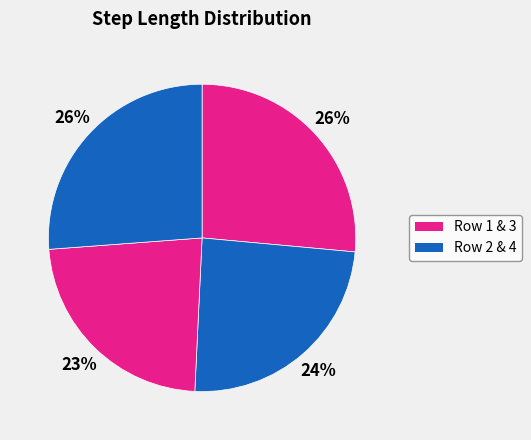

How many slices are in this pie chart?

4